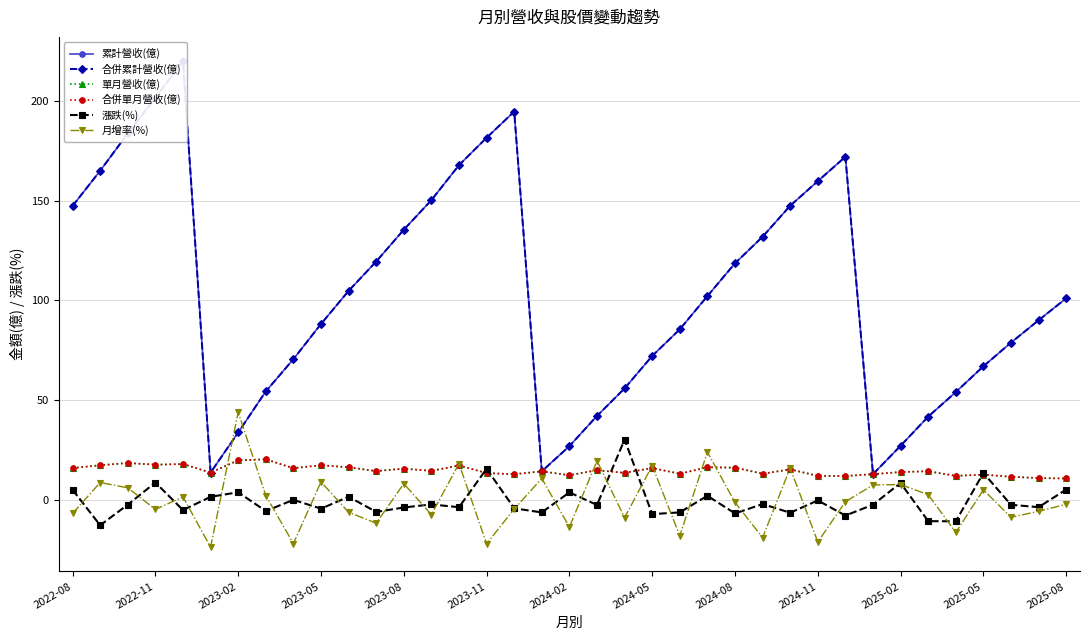

Which series changed the most between 13 and 28?

累計營收(億)